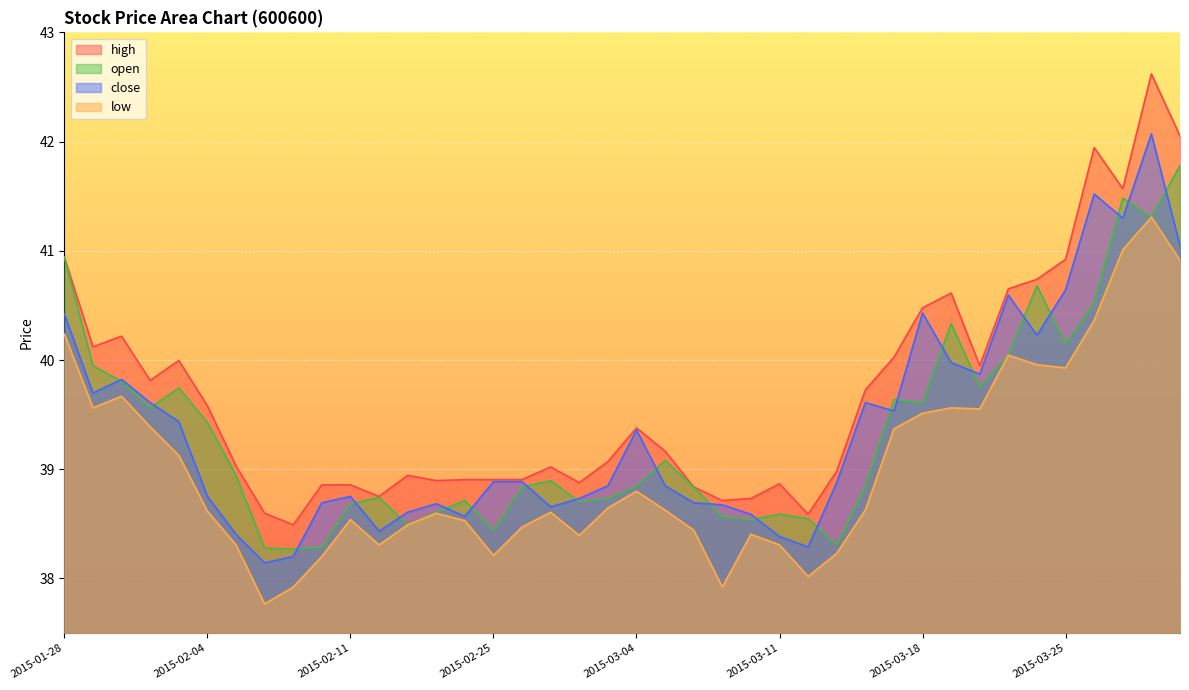

What is the sum of the low values at 2015-03-02 and 2015-03-30?

79.7